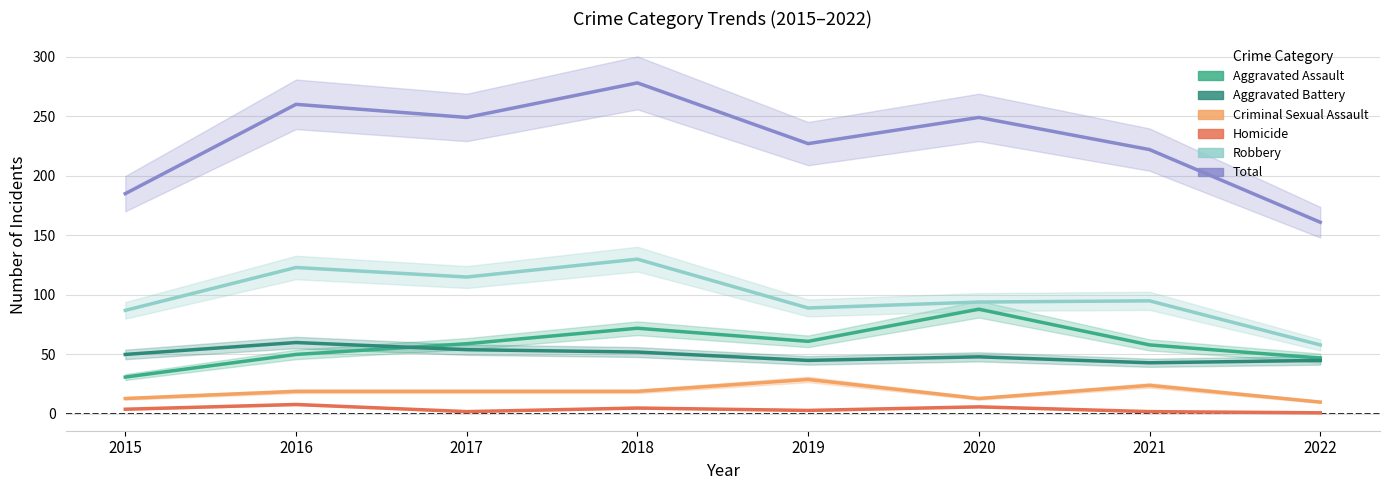

The value of Robbery at 2019 is 89. True or false?

True